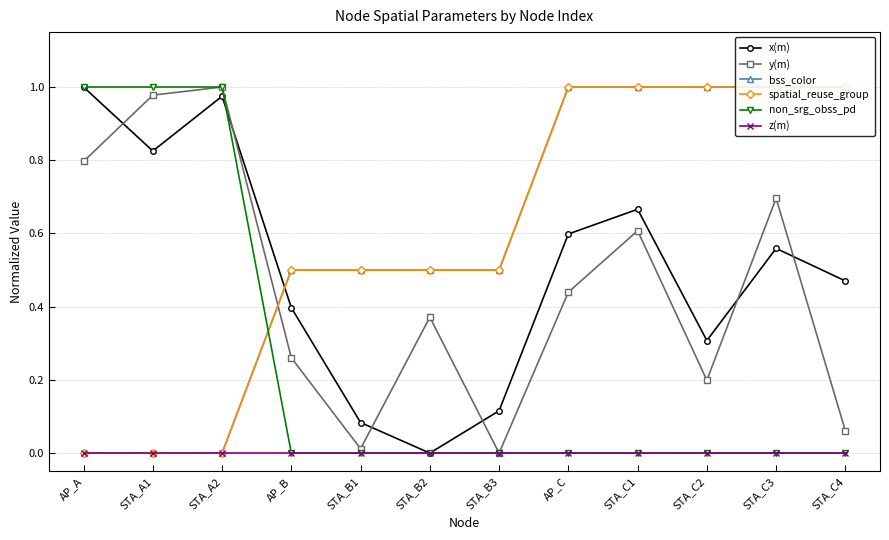

Rank the series at STA_C2 from lowest to highest value.

non_srg_obss_pd, z(m), y(m), x(m), bss_color, spatial_reuse_group